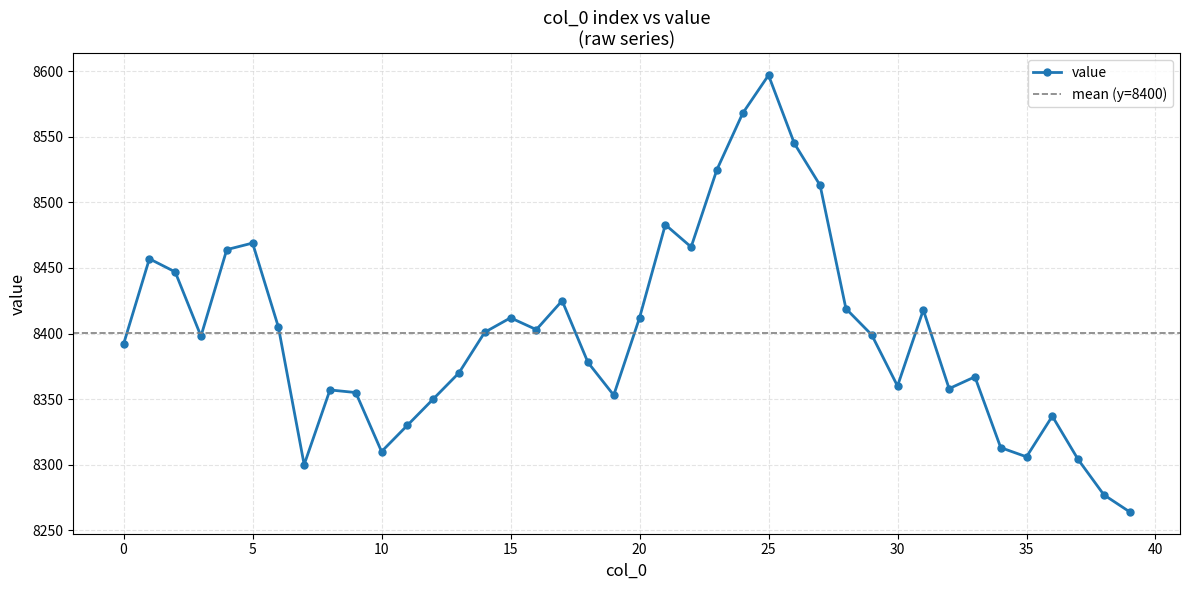

Between 18 and 34, which is larger?

18